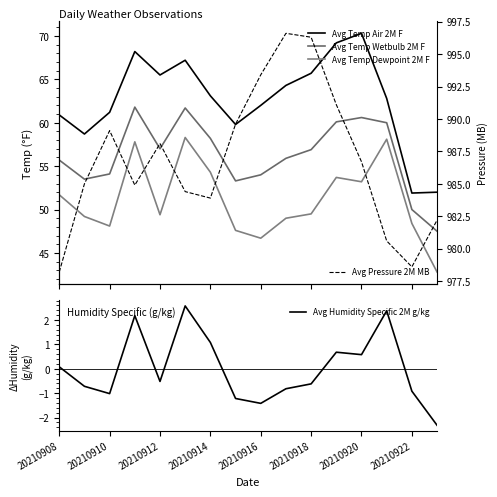

True or false: Avg Temp Wetbulb 2M F and Avg Temp Dewpoint 2M F cross at least once.

False